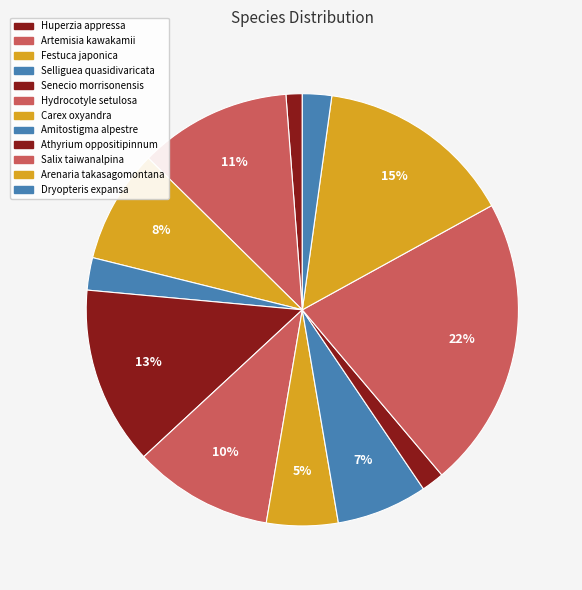

Which category has the smallest portion of the pie?

Huperzia appressa